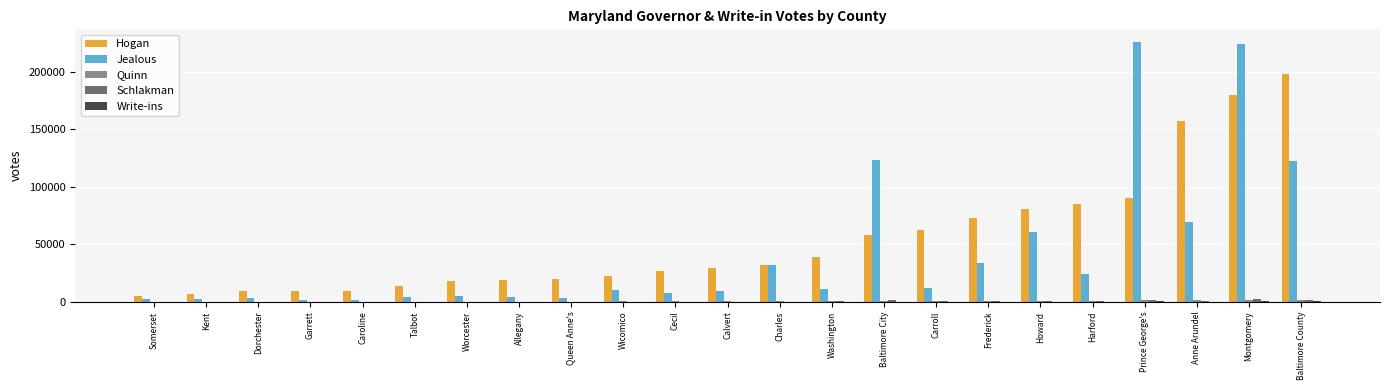

Which series has the largest total across all categories?

Hogan